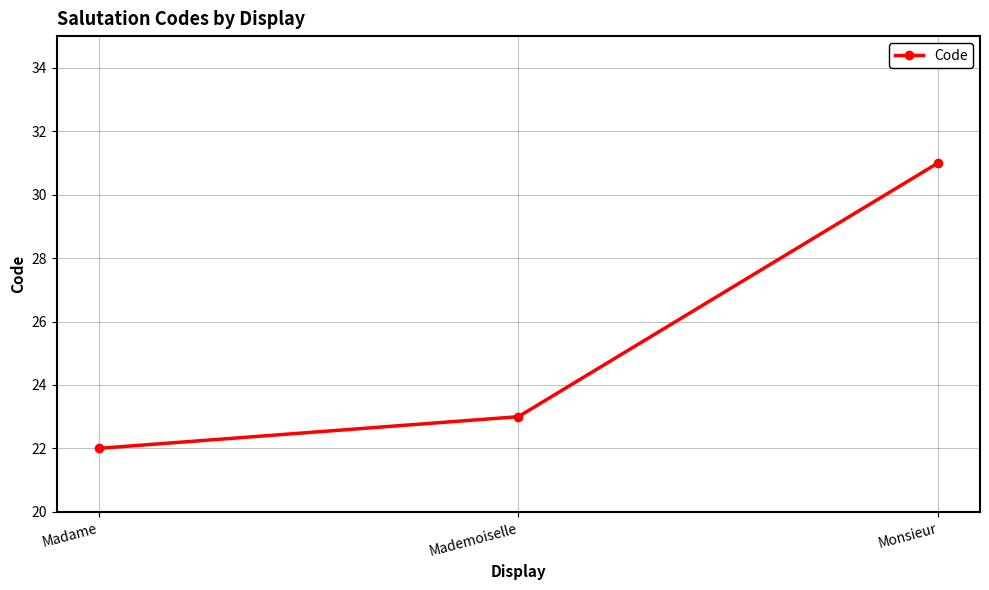

Which category has the lowest value across all series?

Madame